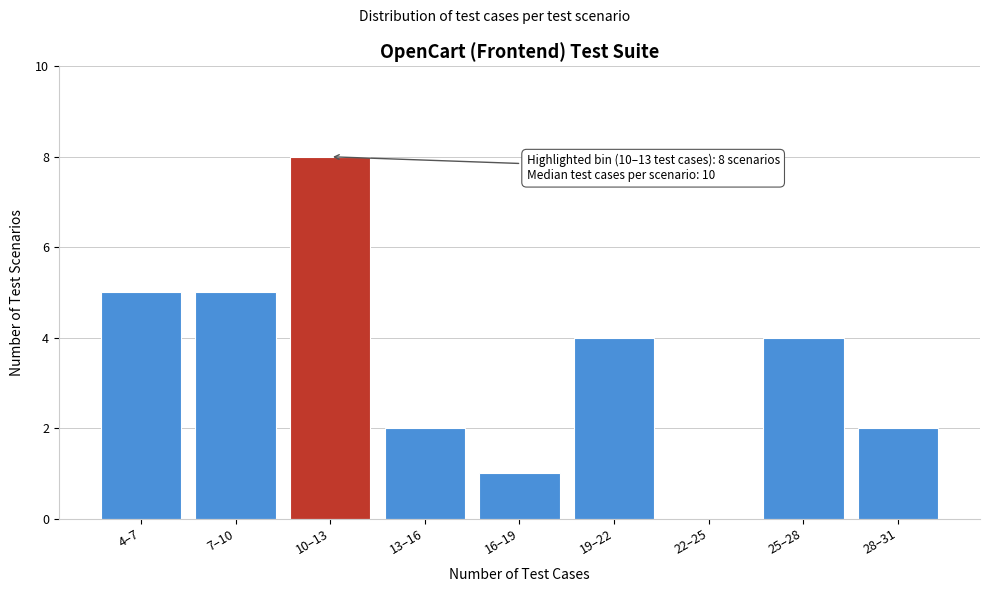

Reading left to right, extract all data points from this chart.

4–7=5	7–10=5	10–13=8	13–16=2	16–19=1	19–22=4	22–25=0	25–28=4	28–31=2